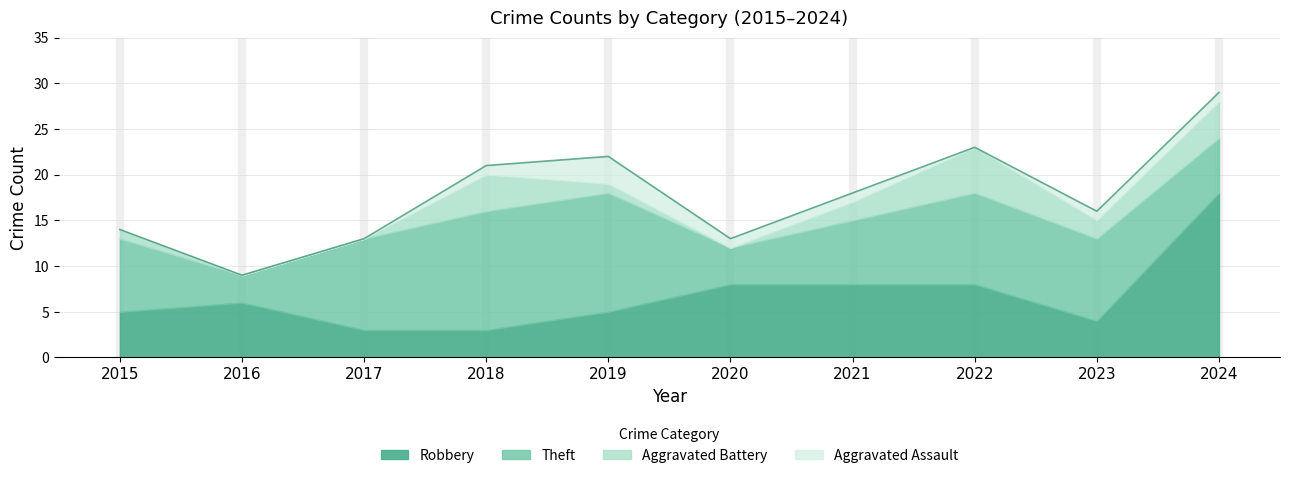

How many lines are shown in the chart?

4